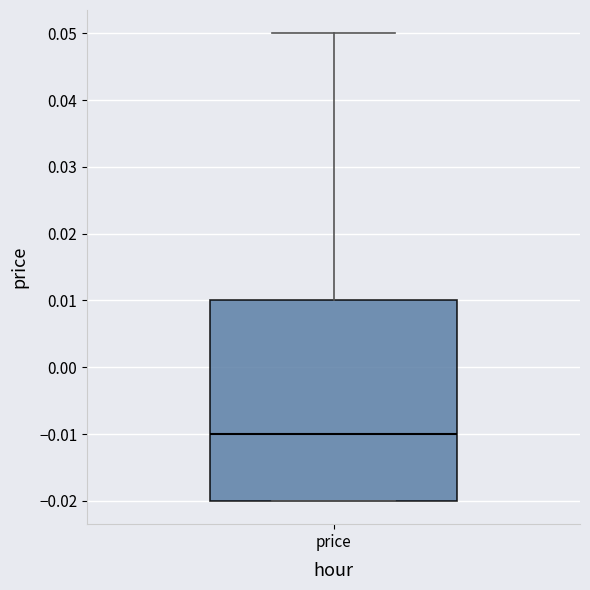

Where does the upper whisker of the box for price end on the y-axis? The values are not printed on the chart, so give them approximately, as read against the axis.

0.05